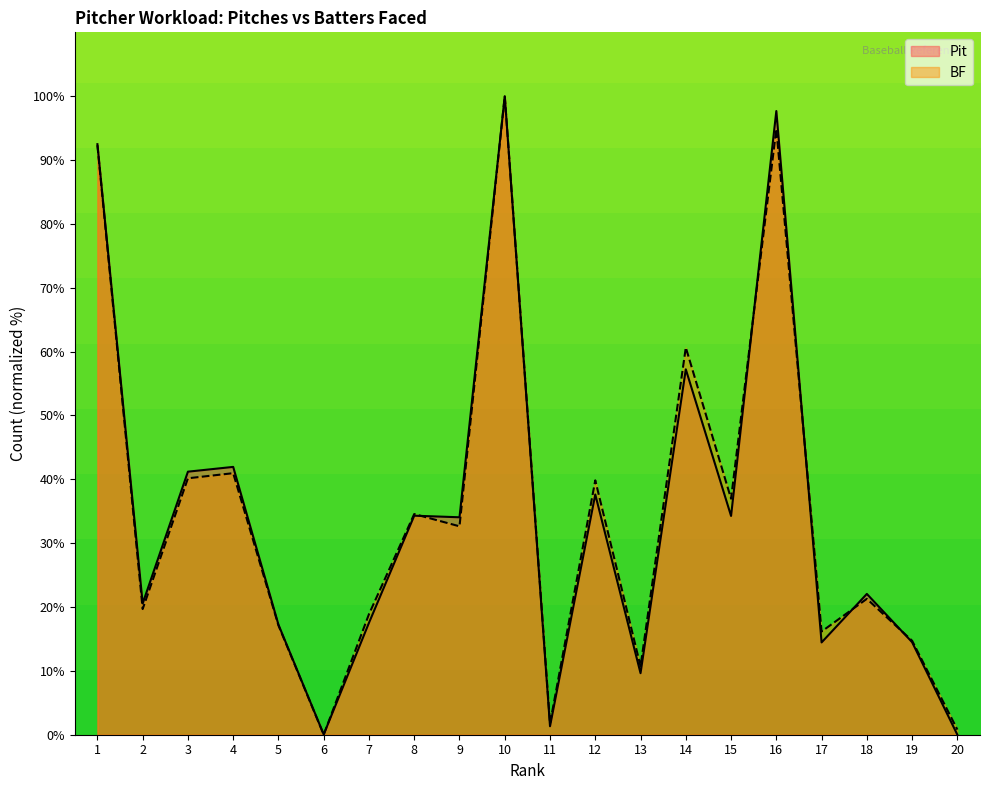

After their last crossing, which series has the higher values: Pit or BF?

BF